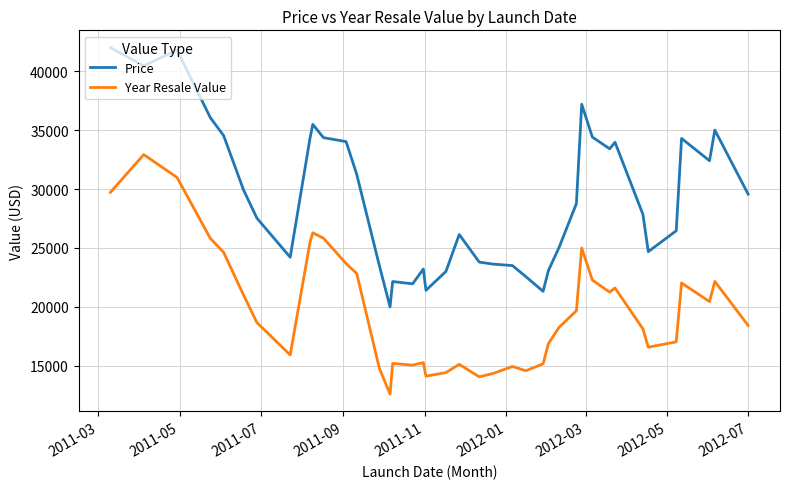

What is the maximum value shown in the chart?

42000.0